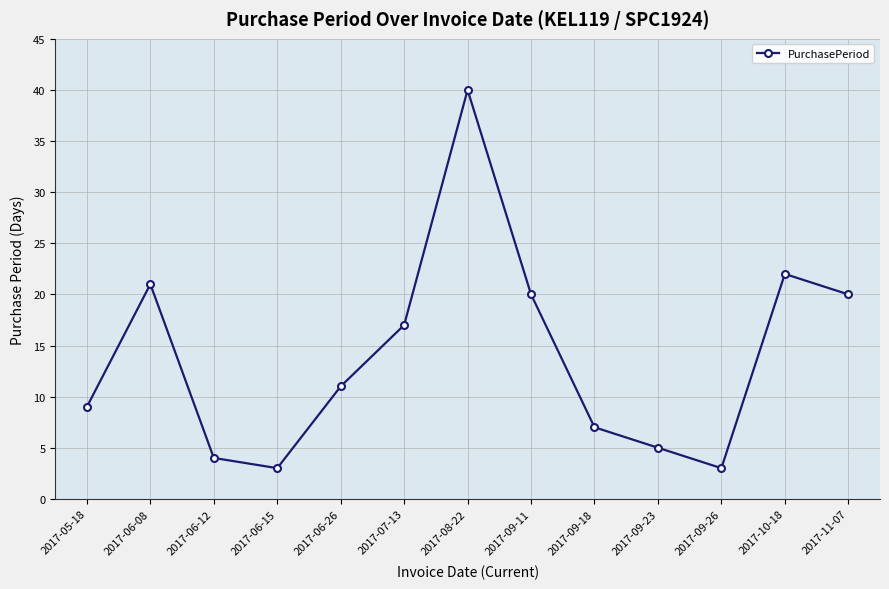

At which category does the chart reach its peak across all series?

2017-08-22